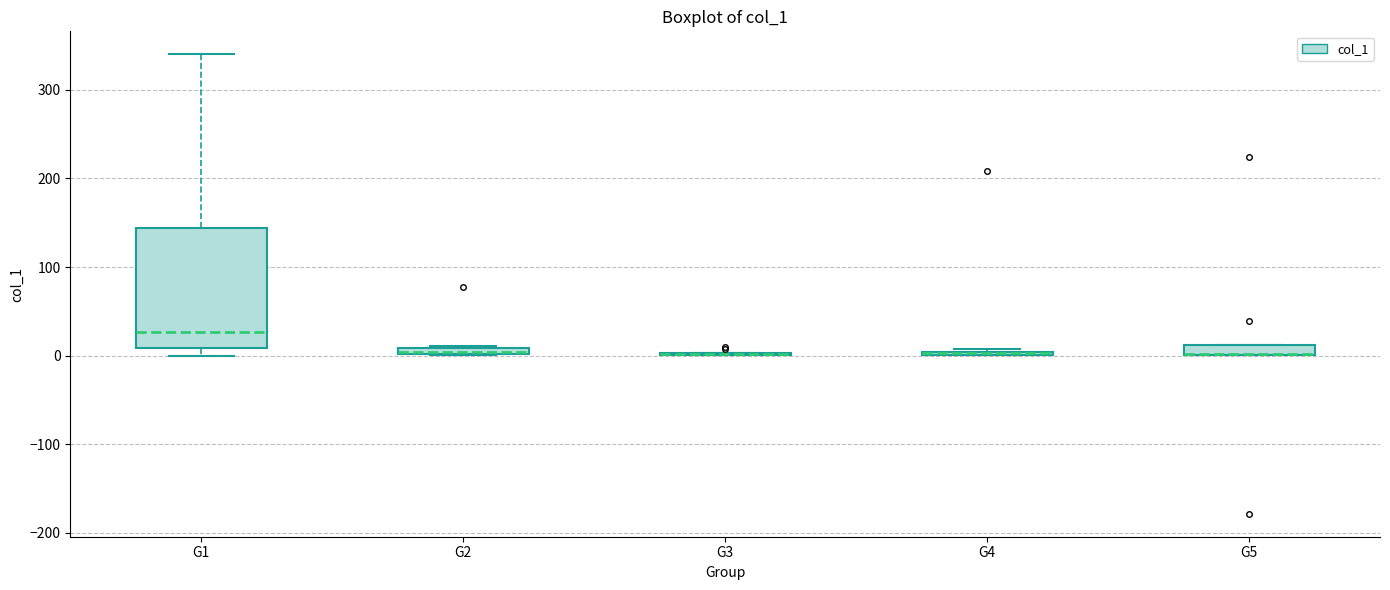

Which box is the tallest, from its lower edge to its upper edge?

G1